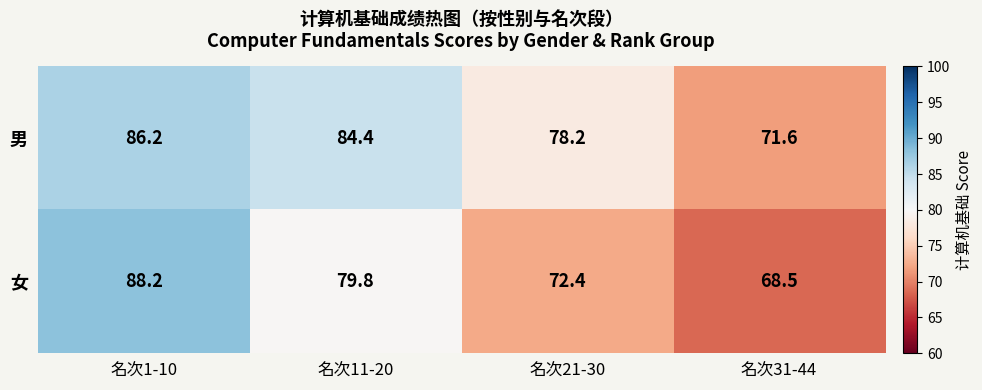

At how many categories does at least one series exceed 69?

4